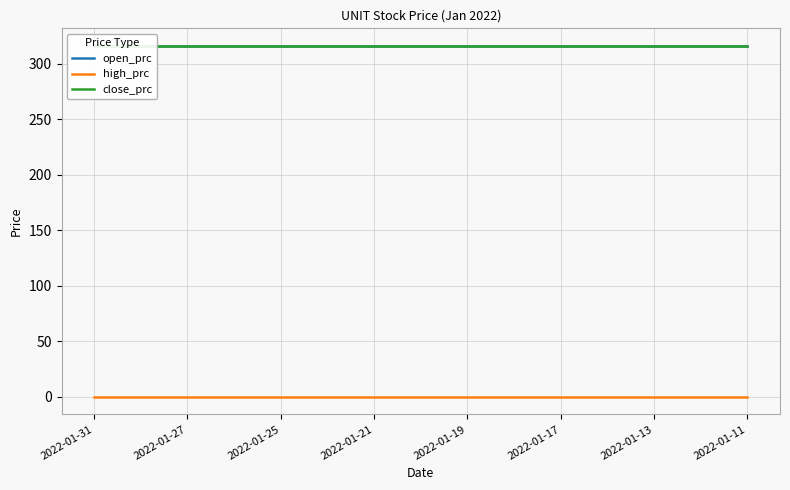

True or false: open_prc and close_prc intersect in this chart.

False